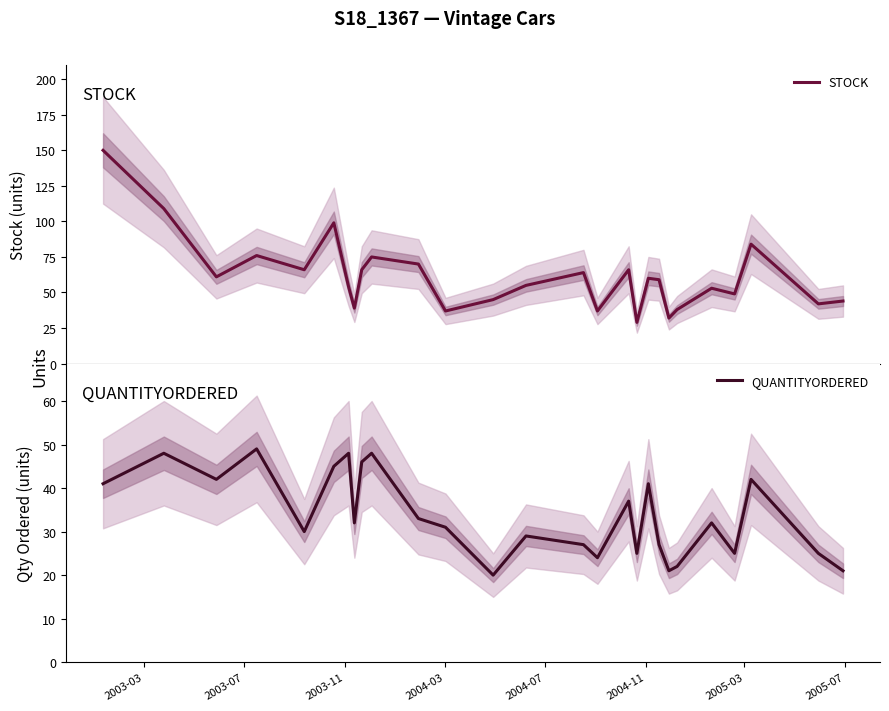

At how many categories does at least one series exceed 21?

27